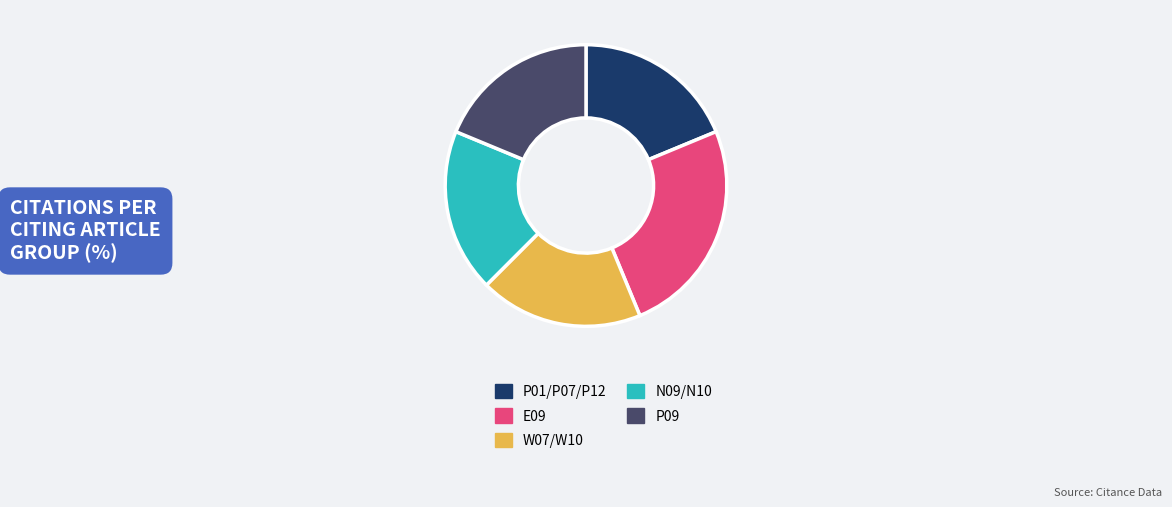

Is it true that N09/N10 is 19% of the pie?

True